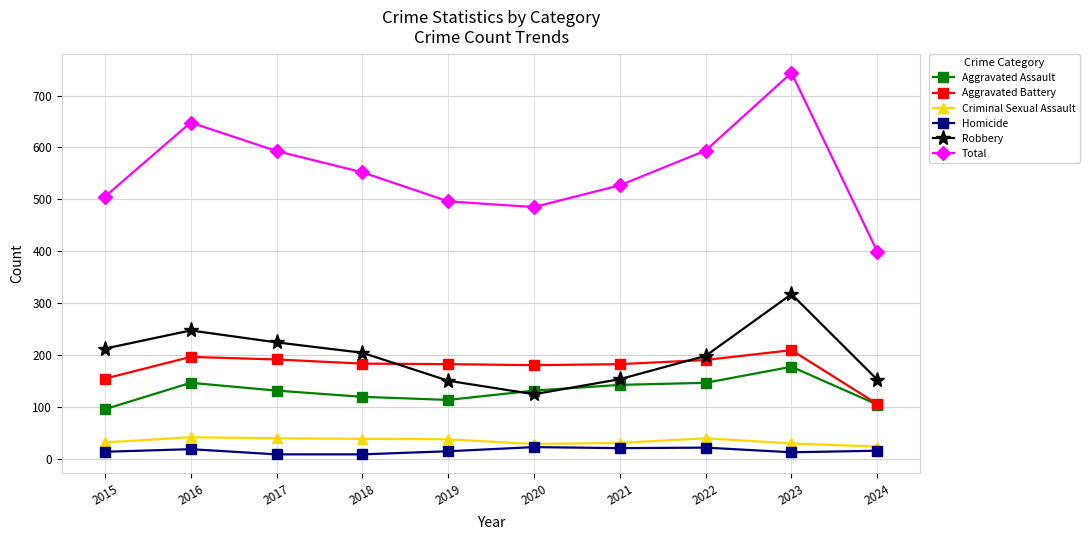

Which series has the widest spread of values?

Total